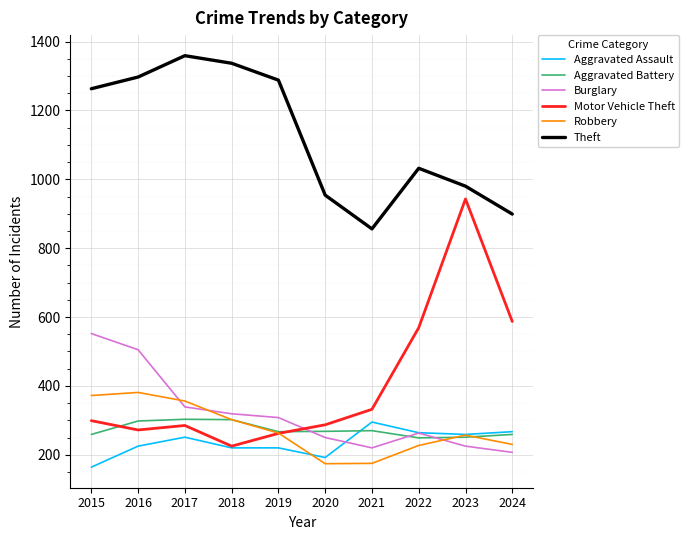

What is the smallest value displayed?

164